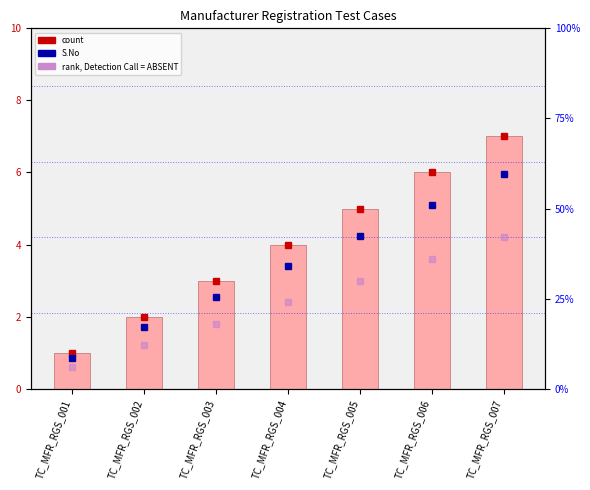

Which series changed the most between TC_MFR_RGS_001 and TC_MFR_RGS_003?

count